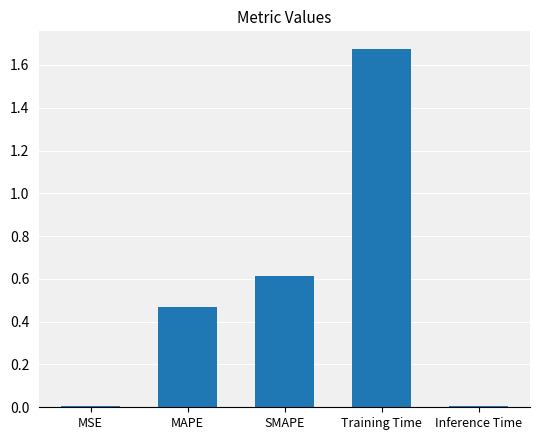

Which label corresponds to the largest value in the chart?

Training Time